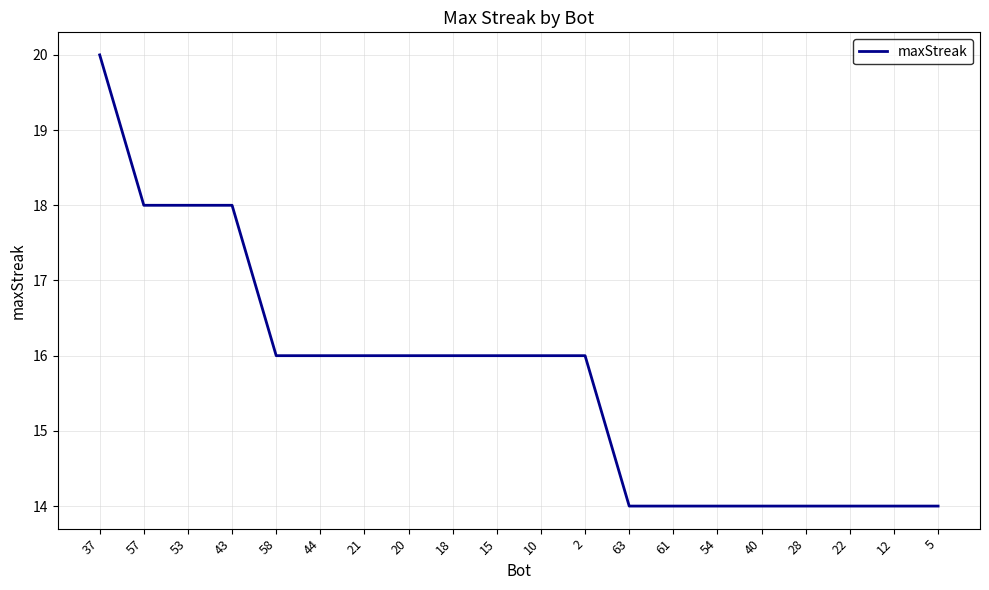

Between 43 and 44, which is larger?

43